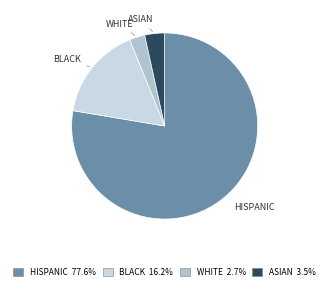

Does HISPANIC represent more than half of the total?

Yes